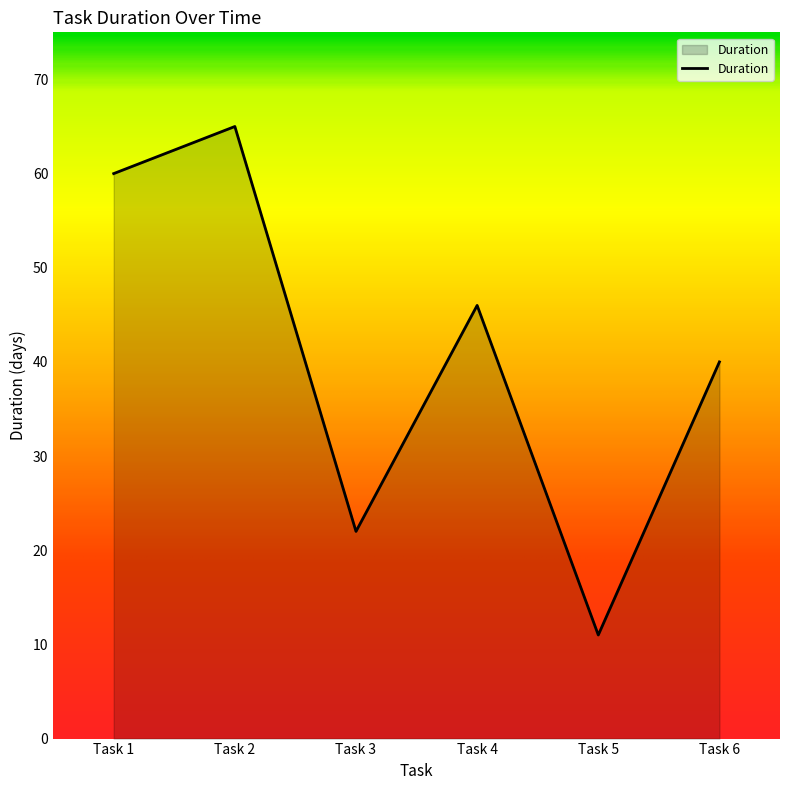

What is the ratio of the value at Task 4 to the value at Task 2?

0.7